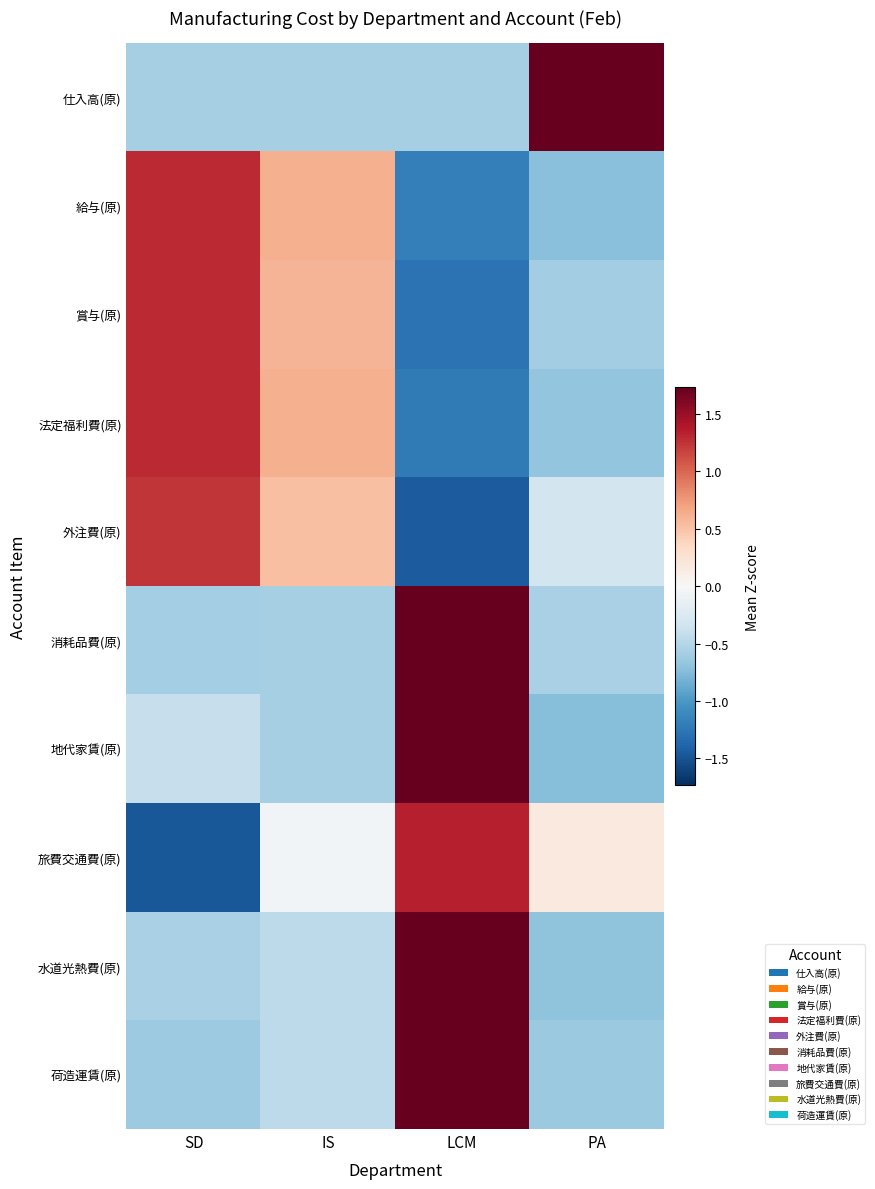

Rank the series by their maximum value, from lowest to highest.

外注費(原), 賞与(原), 法定福利費(原), 給与(原), 旅費交通費(原), 地代家賃(原), 水道光熱費(原), 荷造運賃(原), 消耗品費(原), 仕入高(原)